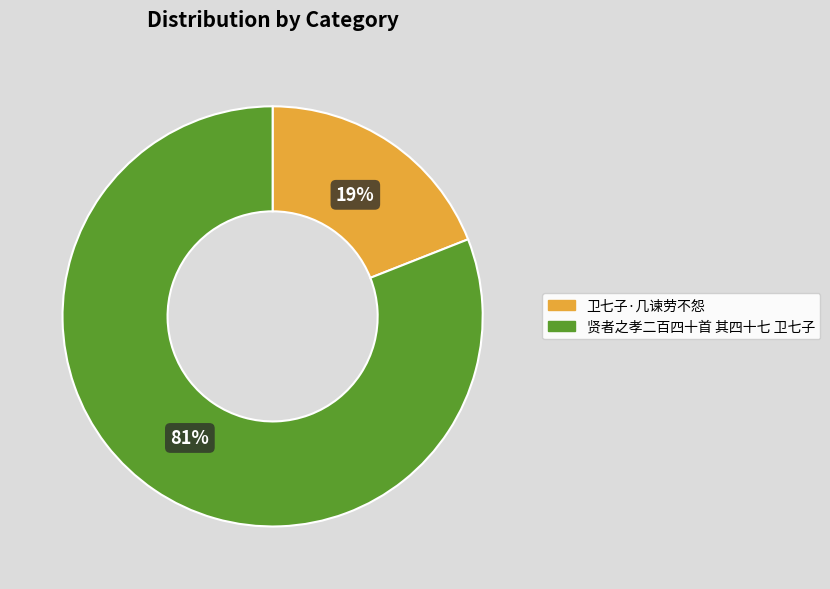

Which slice is the smallest?

卫七子·几谏劳不怨